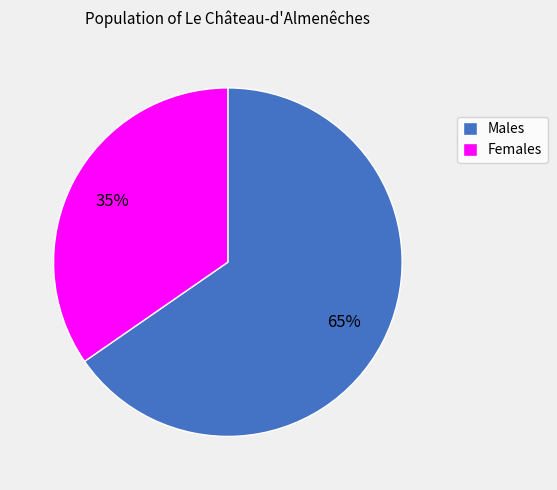

The Females slice represents 44% of the pie. True or false?

False